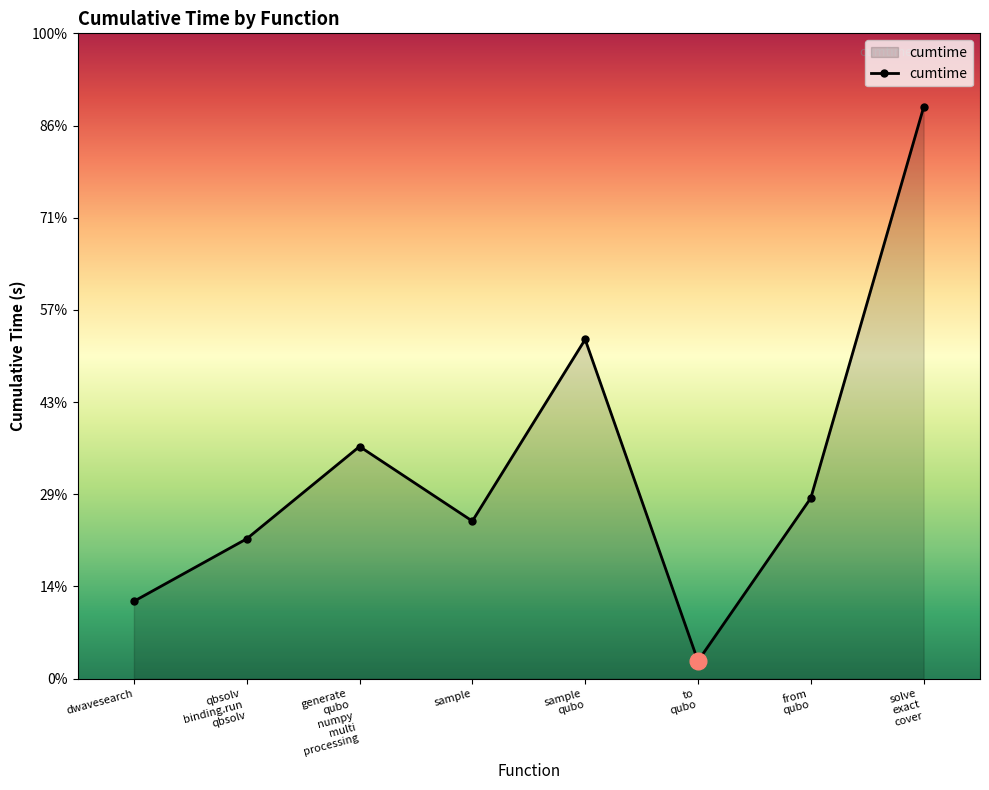

How many points are higher than both their immediate neighbors (excluding endpoints)?

2